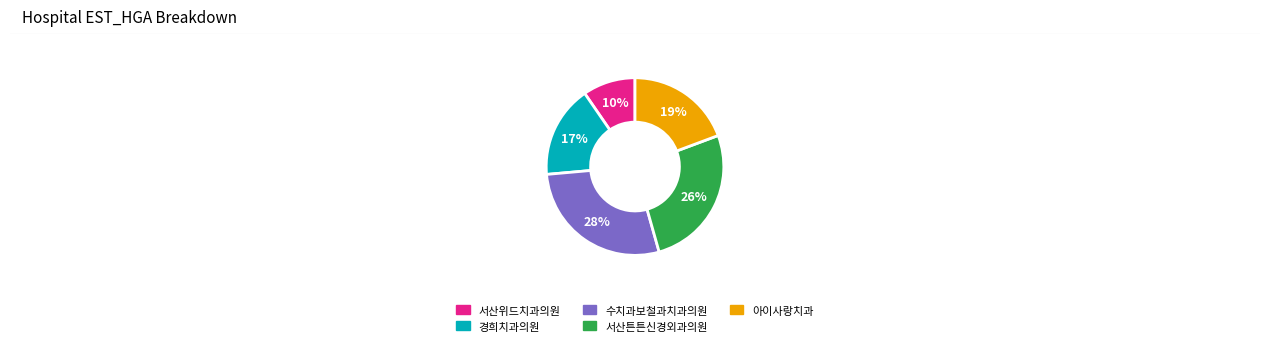

Count the number of slices in the pie.

5